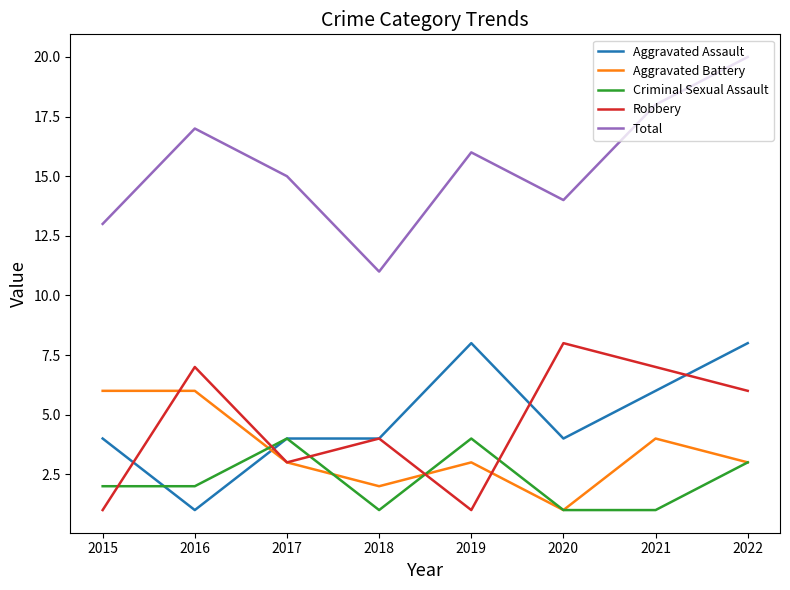

In Robbery, how many points are higher than both neighbors (excluding endpoints)?

3